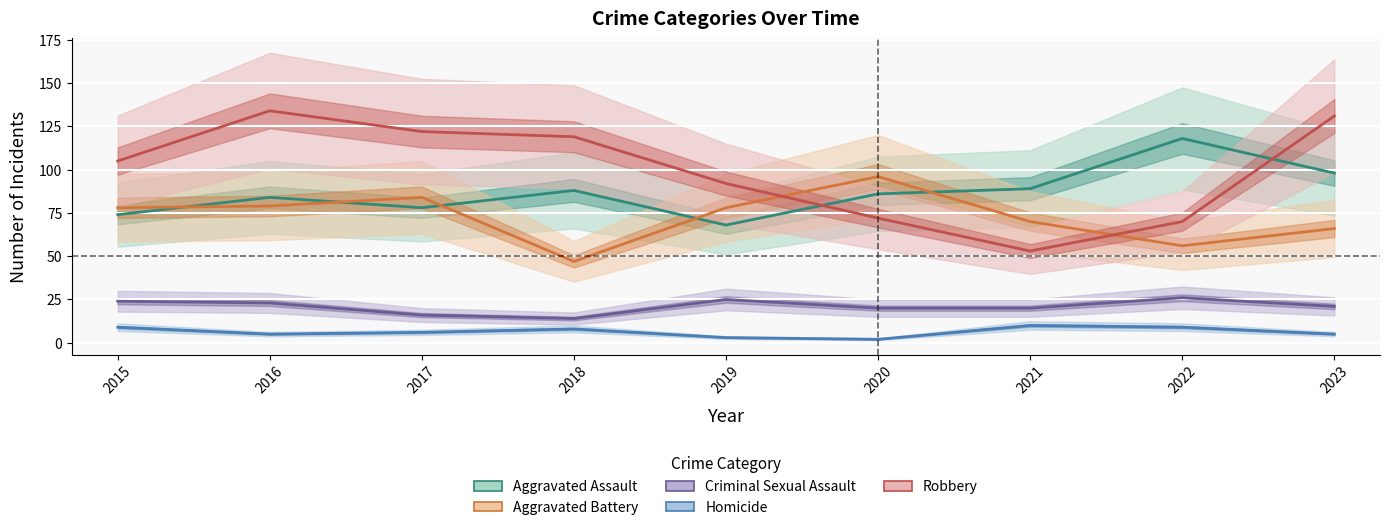

At how many categories does at least one series exceed 116?

5